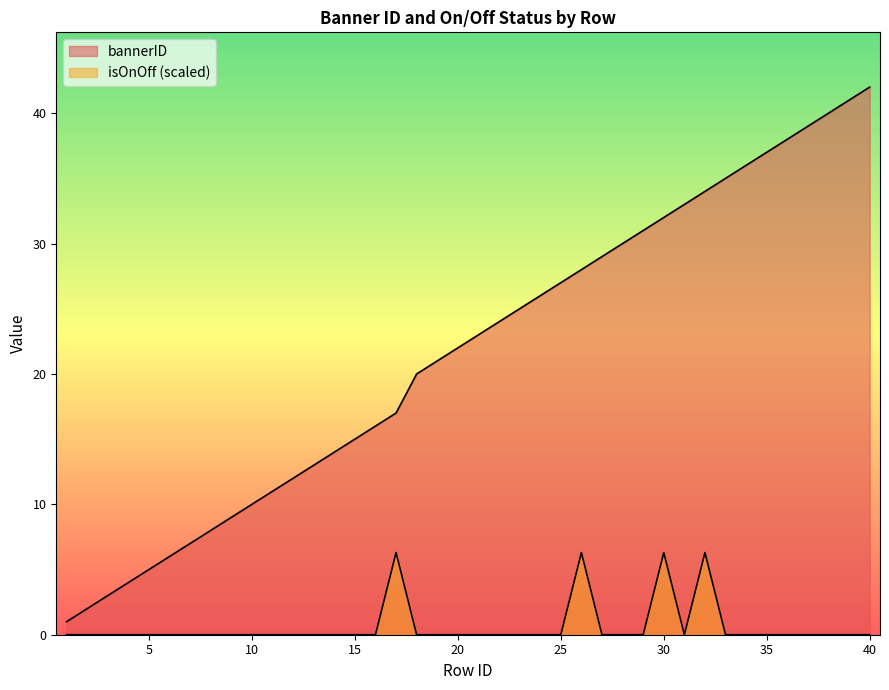

The isOnOff series shows -3.1 at 29. True or false?

False